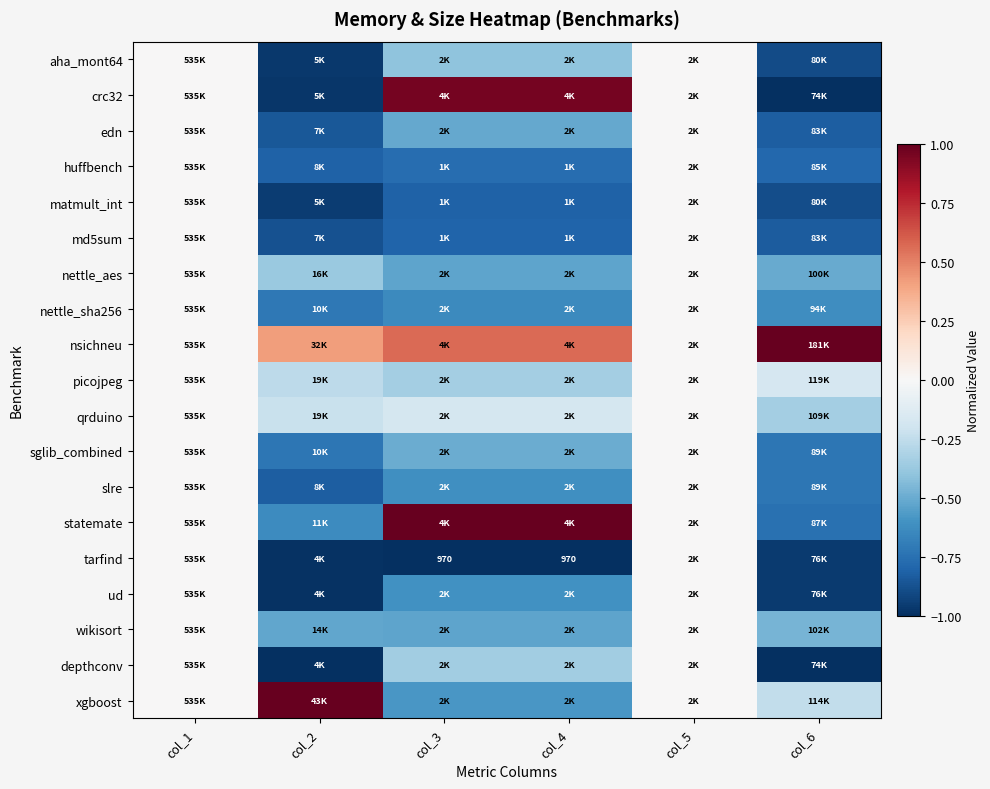

Which label corresponds to the smallest value in the chart?

col_3